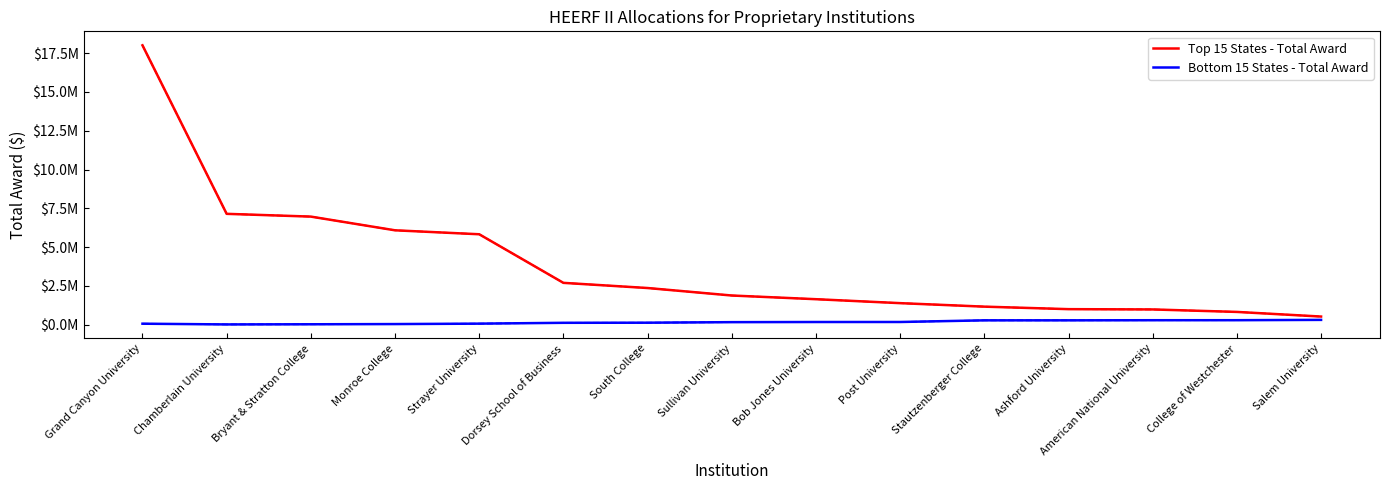

How many interior local valleys does the Bottom 15 States - Total Award series have?

1